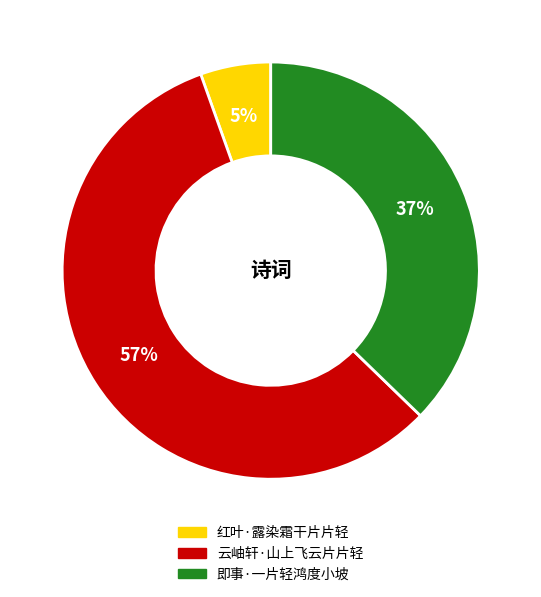

What is the largest slice in the pie chart?

云岫轩·山上飞云片片轻